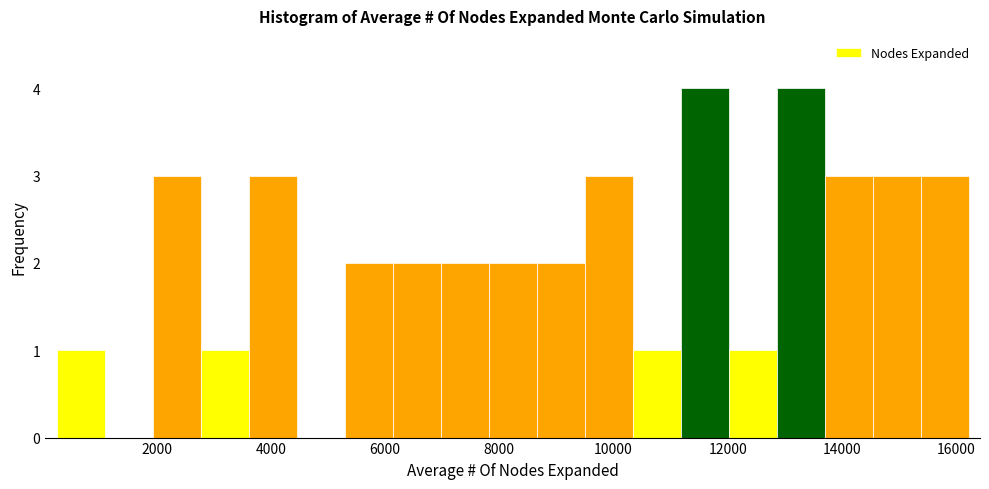

Reading left to right, transcribe this chart: for each bar, give the range it covers on the x-axis and its height. Neither the bar edges nor the heights are printed on the chart, so give them approximately, as read against the axes.

200 to 1000: 1
1000 to 2000: 0
2000 to 2800: 3
2800 to 3600: 1
3600 to 4400: 3
4400 to 5200: 0
5200 to 6200: 2
6200 to 7000: 2
7000 to 7800: 2
7800 to 8600: 2
8600 to 9400: 2
9400 to 10400: 3
10400 to 11200: 1
11200 to 12000: 4
12000 to 12800: 1
12800 to 13600: 4
13600 to 14600: 3
14600 to 15400: 3
15400 to 16200: 3